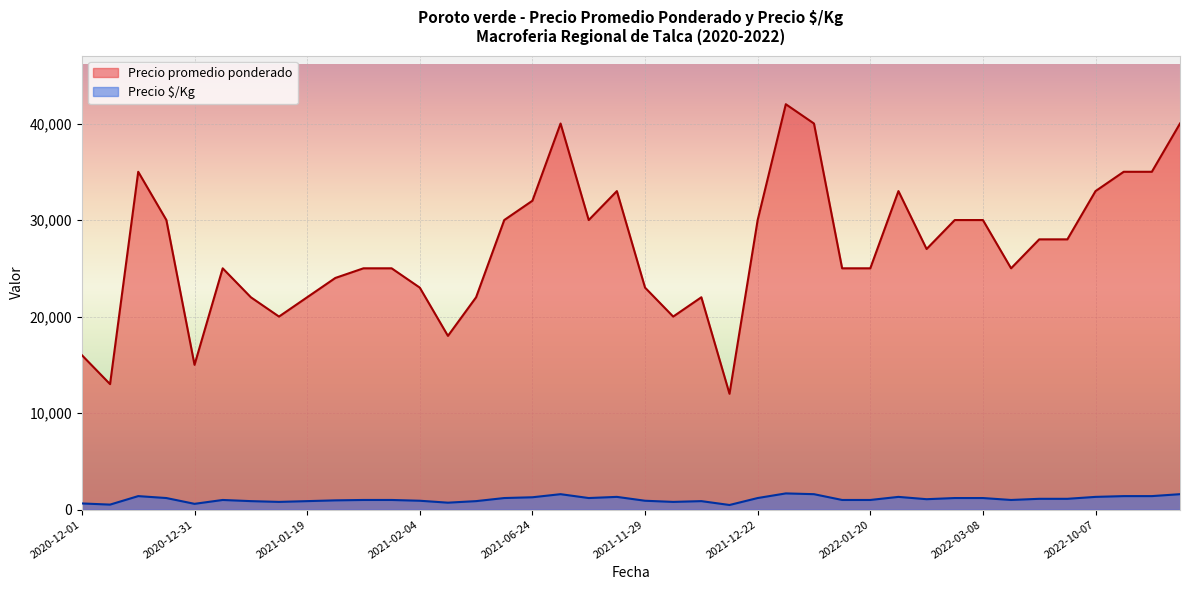

Which category has the highest value in the Precio $/Kg series?

2021-12-30